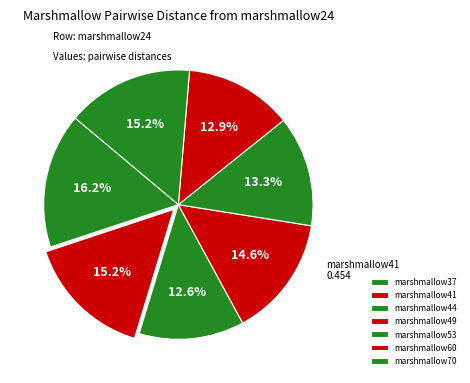

The marshmallow60 slice represents 13% of the pie. True or false?

True